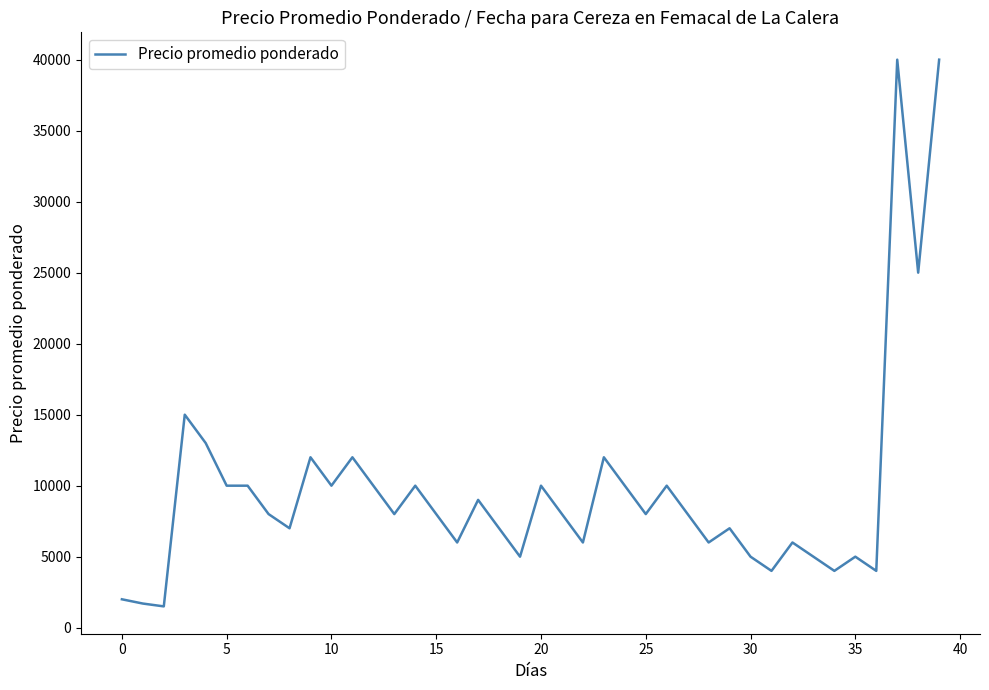

What is the smallest value displayed?

1500